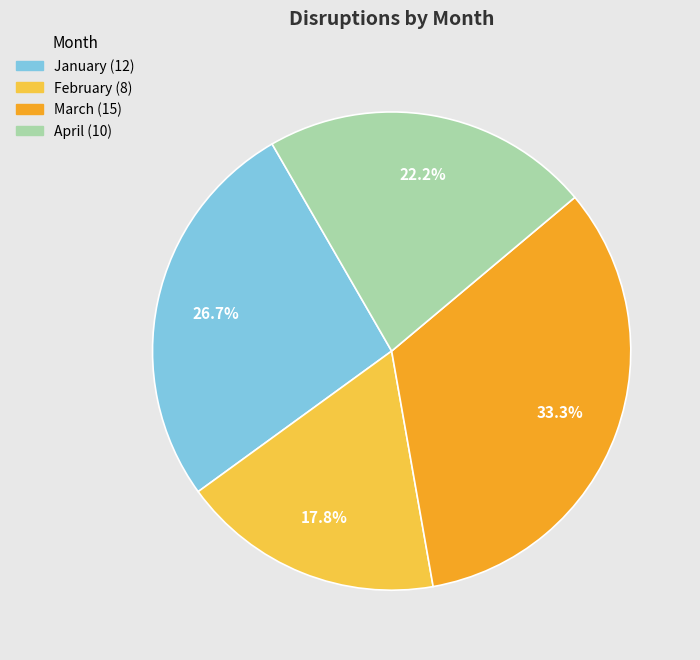

Does January account for over 50% of the chart?

No